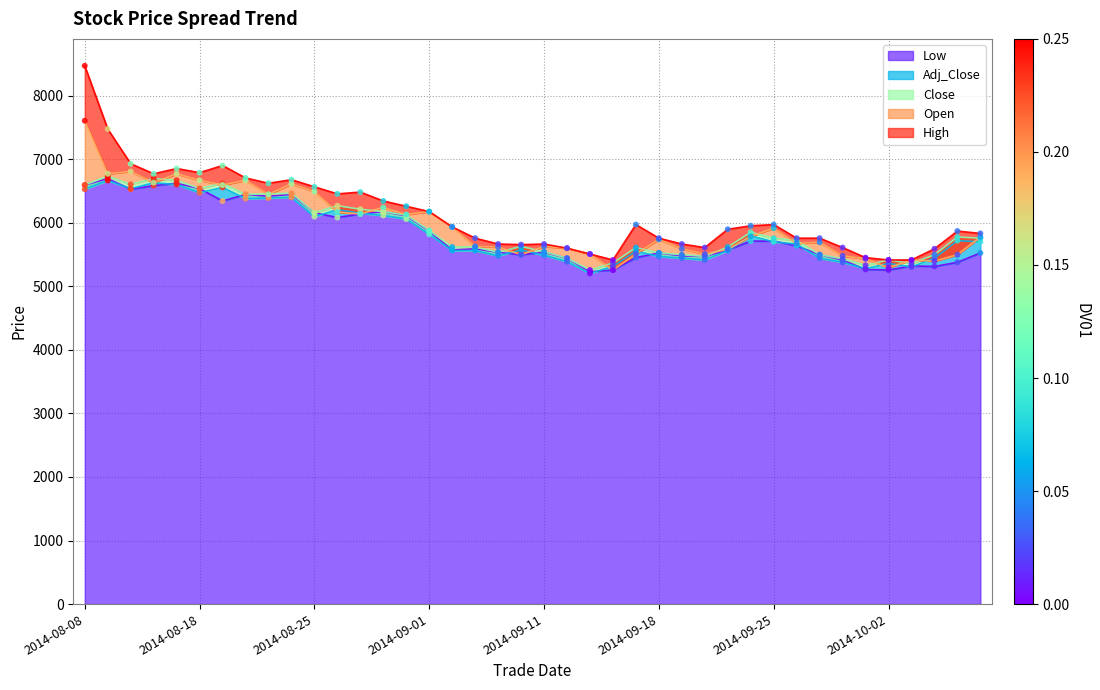

What are all the series names shown in the legend?

Low line, Adj_Close line, Close line, Open line, High line